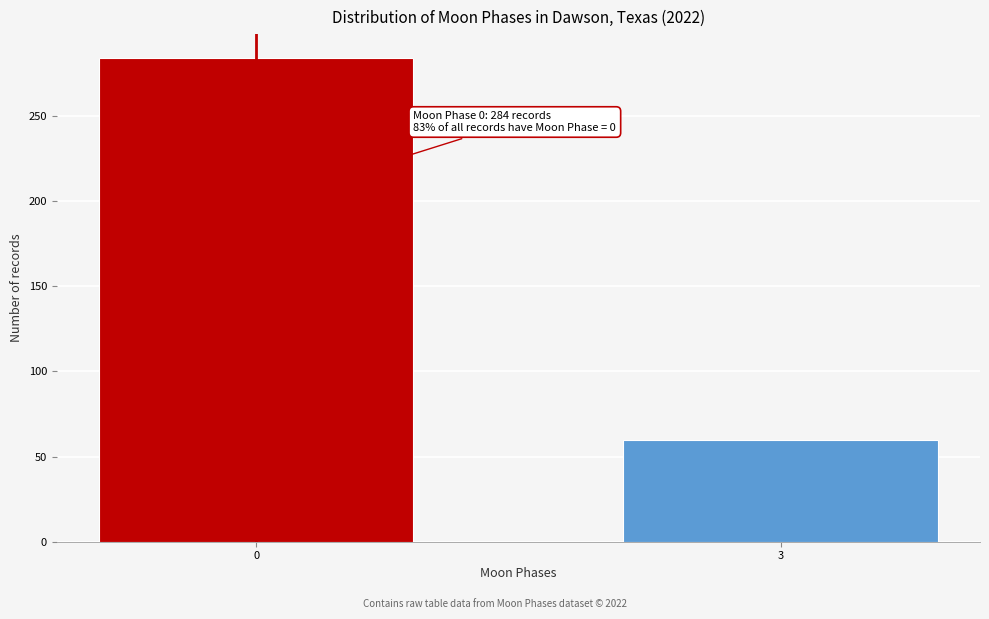

Reading right to left, transcribe all the data shown in this chart.

60	284